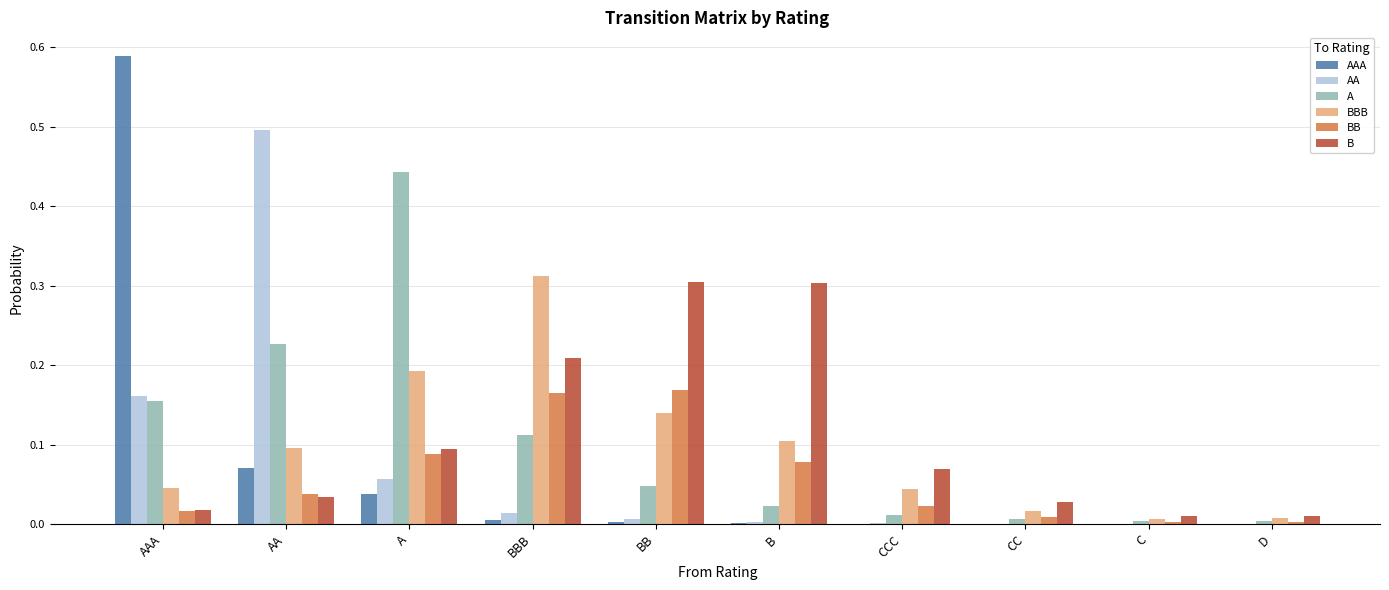

What are all the series names shown in the legend?

AAA, AA, A, BBB, BB, B